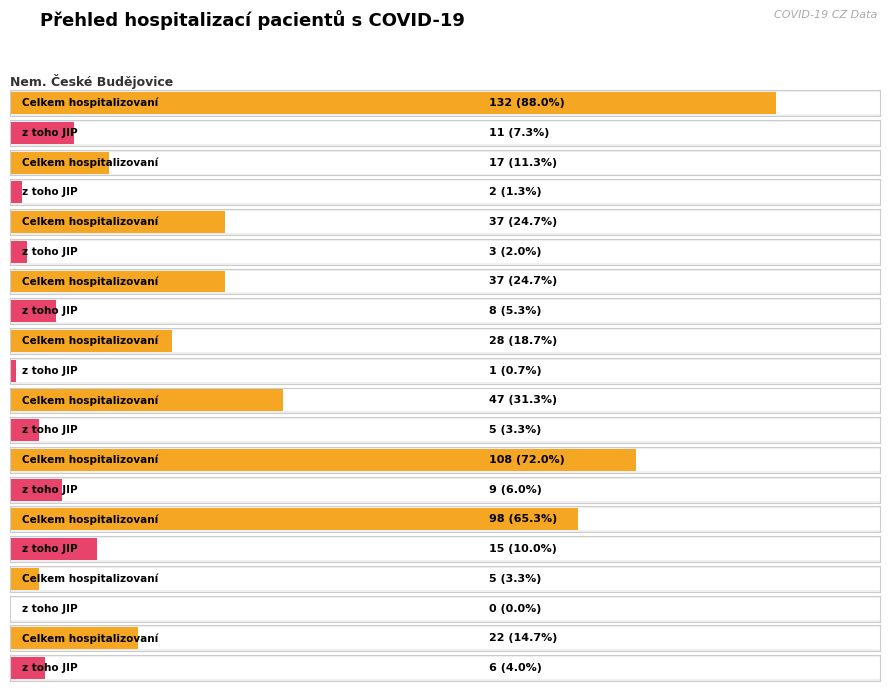

At which category is the sum across all series the highest?

Nem. České Budějovice